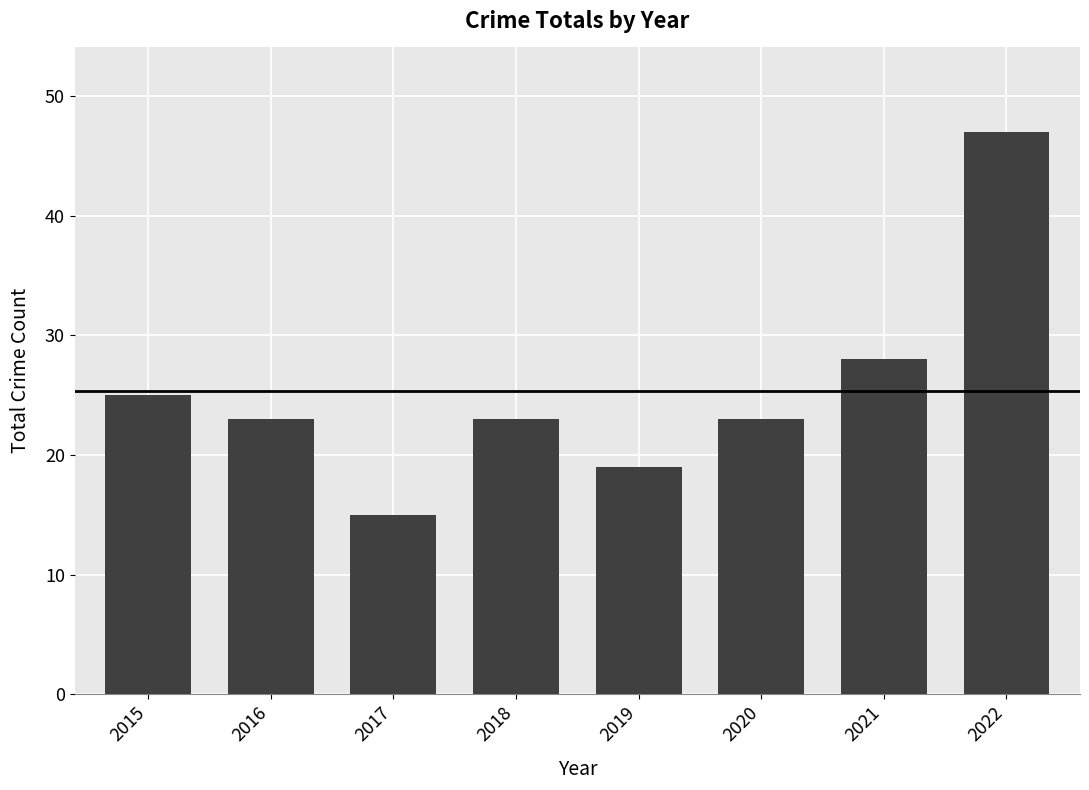

What is the smallest value displayed?

15